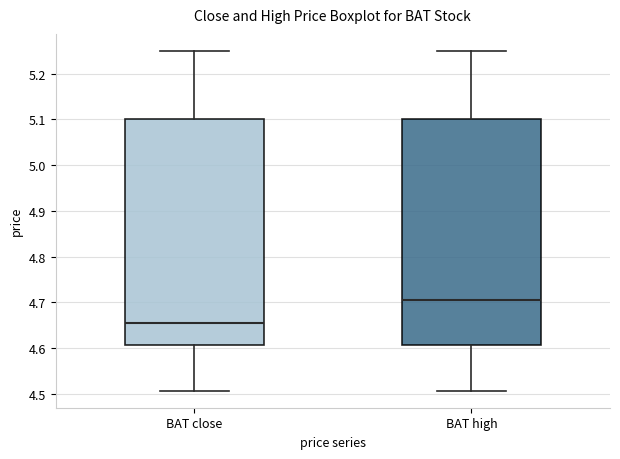

Which box's median line is the lowest?

BAT close